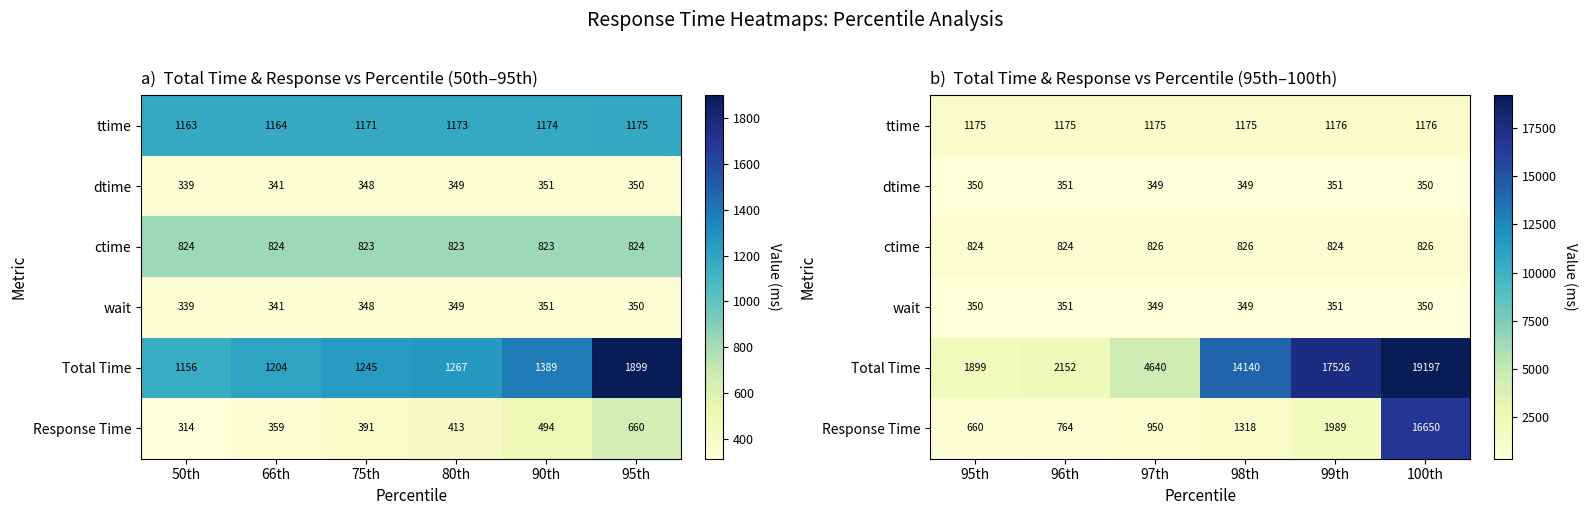

What is the difference between the second highest and minimum values in the Response Time series?

1329